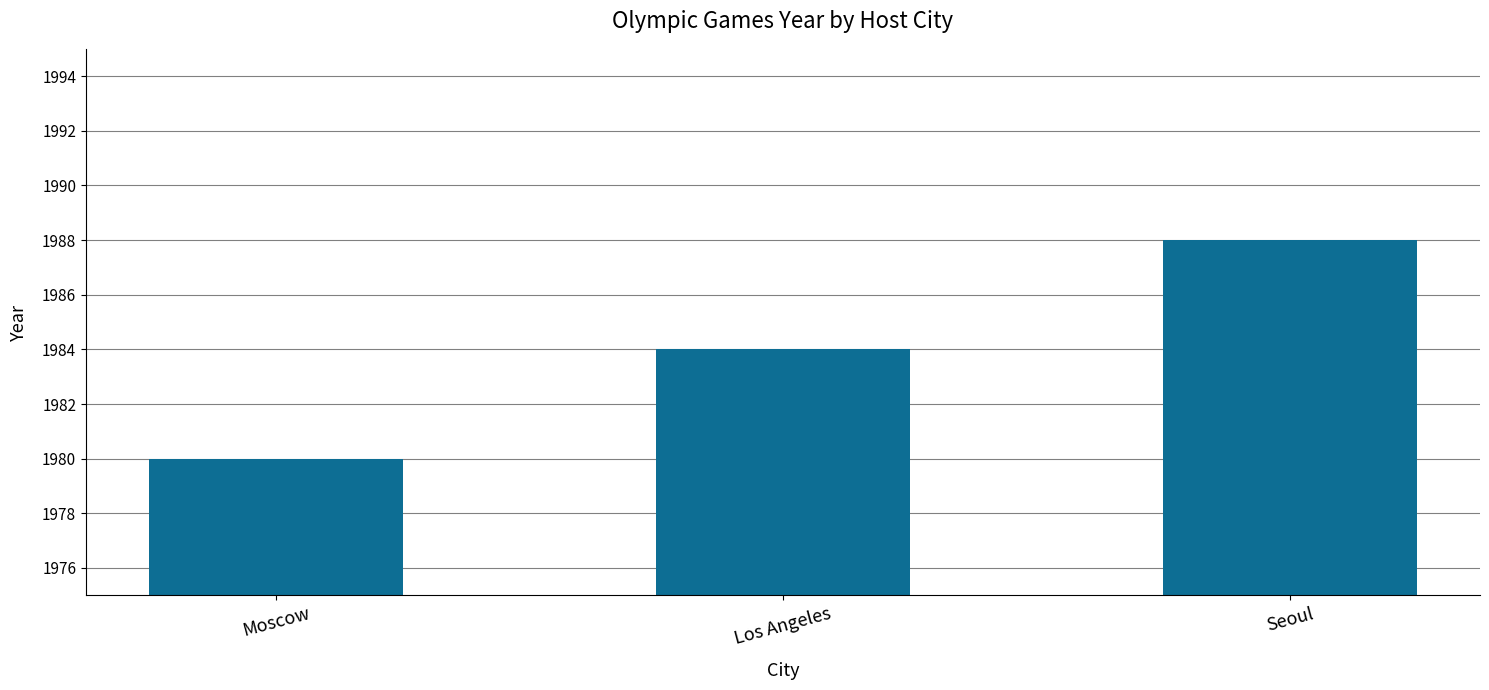

What is the value of the 1st bar from the left?

1980